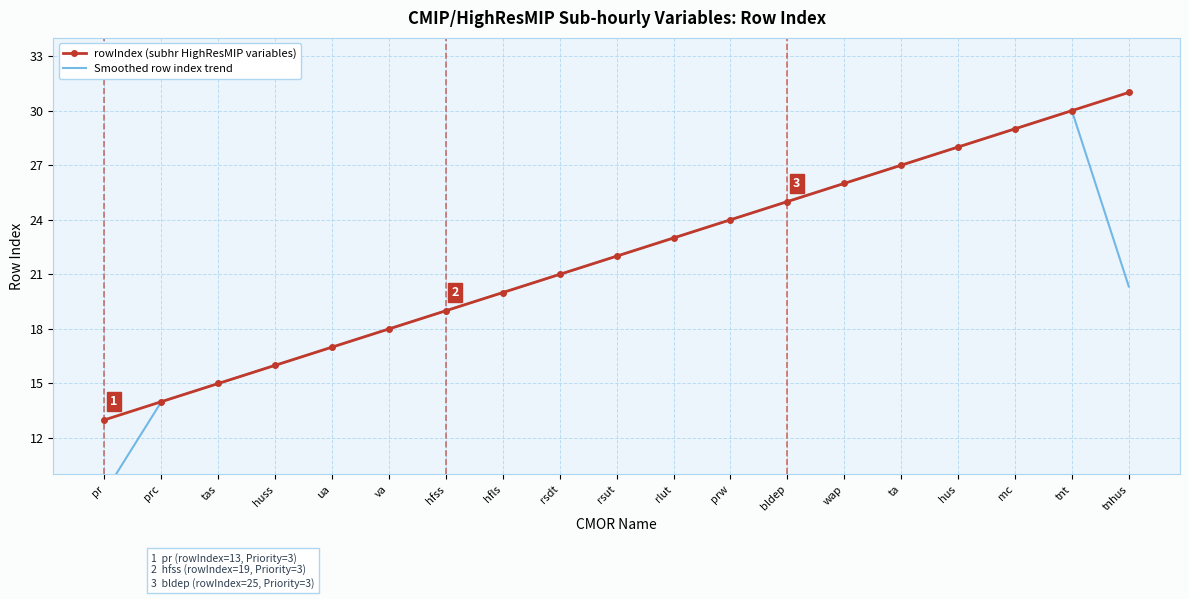

Reading left to right, what are all the values shown in this chart?

rowIndex (subhr HighResMIP variables): pr=13.0	prc=14.0	tas=15.0	huss=16.0	ua=17.0	va=18.0	hfss=19.0	hfls=20.0	rsdt=21.0	rsut=22.0	rlut=23.0	prw=24.0	bldep=25.0	wap=26.0	ta=27.0	hus=28.0	mc=29.0	tnt=30.0	tnhus=31.0
Smoothed row index trend: pr=9.0	prc=14.0	tas=15.0	huss=16.0	ua=17.0	va=18.0	hfss=19.0	hfls=20.0	rsdt=21.0	rsut=22.0	rlut=23.0	prw=24.0	bldep=25.0	wap=26.0	ta=27.0	hus=28.0	mc=29.0	tnt=30.0	tnhus=20.3